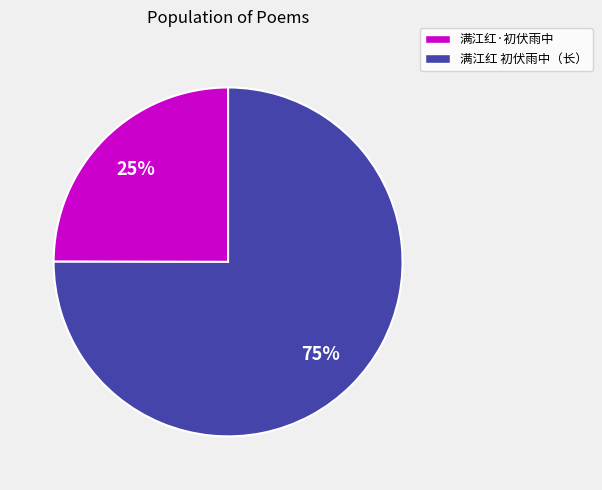

Do 满江红·初伏雨中 and 满江红 初伏雨中（长） together represent more than half of the pie?

Yes